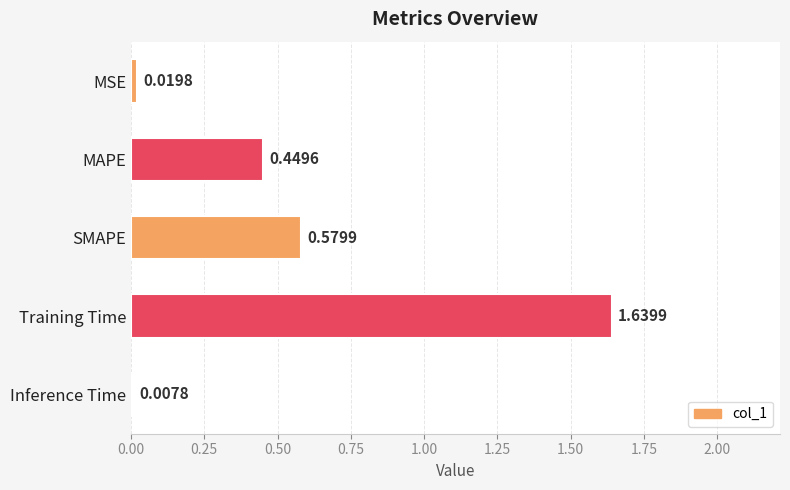

What is the average value?

0.5